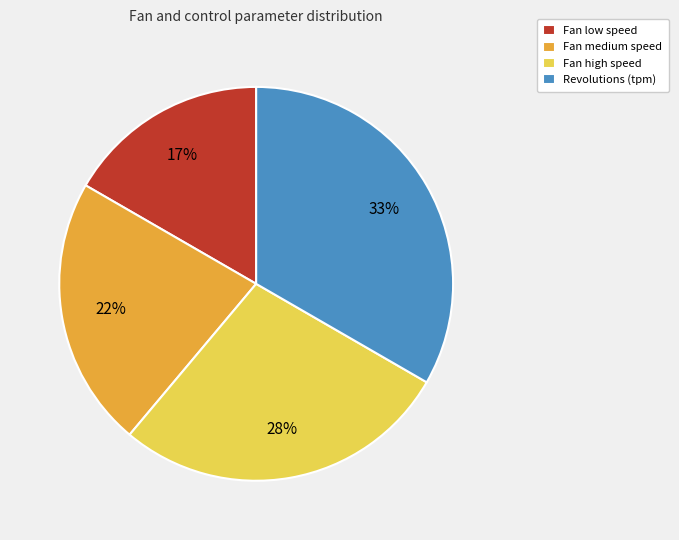

Approximately how many times larger is the value at Fan low speed compared to Revolutions (tpm)?

0.5